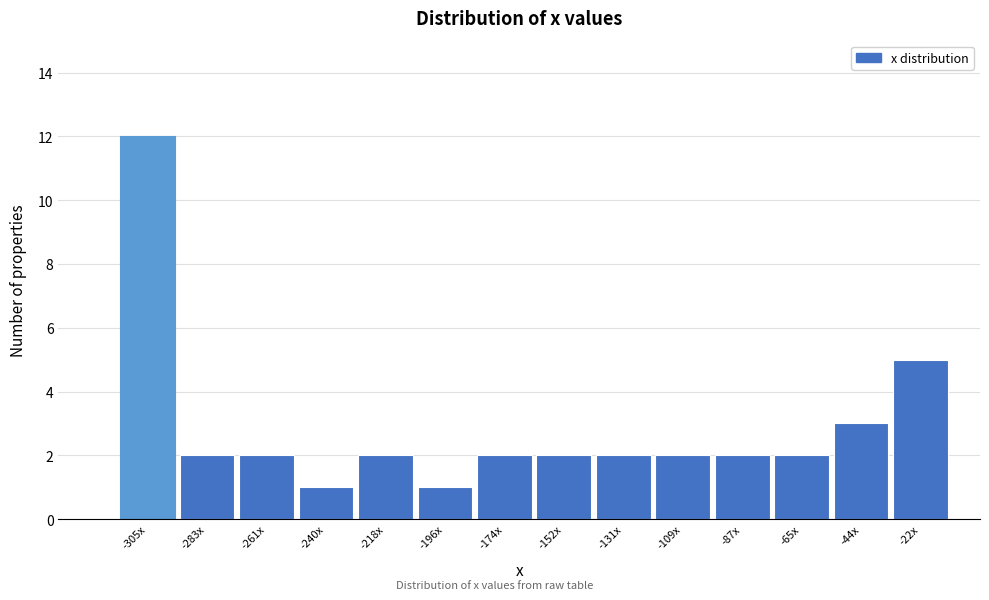

Reading right to left, extract all data points from this chart.

5	3	2	2	2	2	2	2	1	2	1	2	2	12